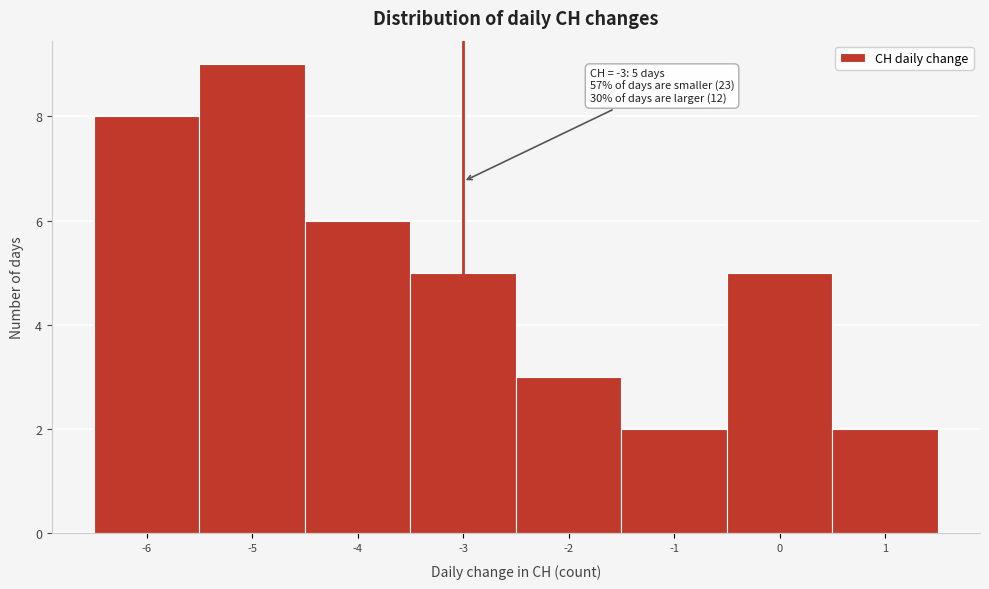

Which range on the x-axis has the tallest bar?

-5.5 to -4.5